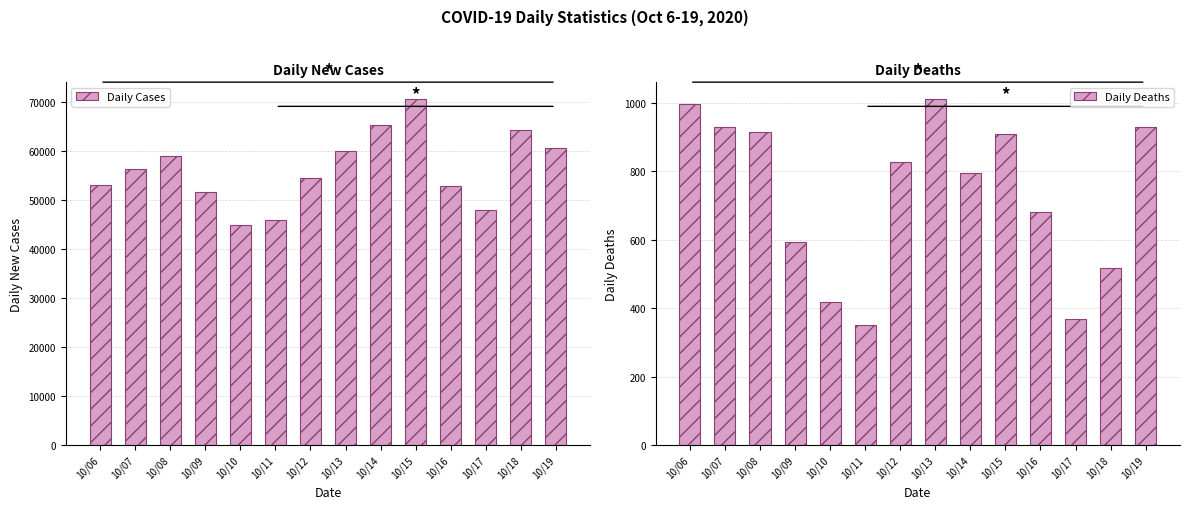

Reading left to right, what are all the values shown in this chart?

Daily Cases: 10/06=52984	10/07=56375	10/08=58959	10/09=51586	10/10=44766	10/11=45921	10/12=54359	10/13=59872	10/14=65327	10/15=70464	10/16=52761	10/17=47882	10/18=64218	10/19=60590
Daily Deaths: 10/06=996	10/07=928	10/08=915	10/09=592	10/10=419	10/11=351	10/12=826	10/13=1009	10/14=793	10/15=909	10/16=679	10/17=368	10/18=517	10/19=929